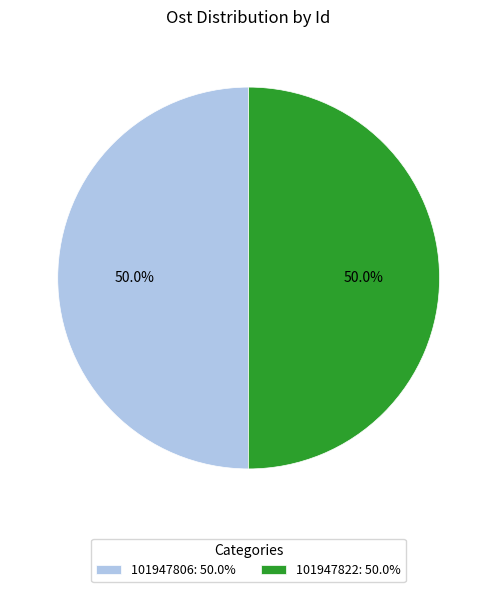

To the nearest percent, what portion does 101947806 represent?

50%